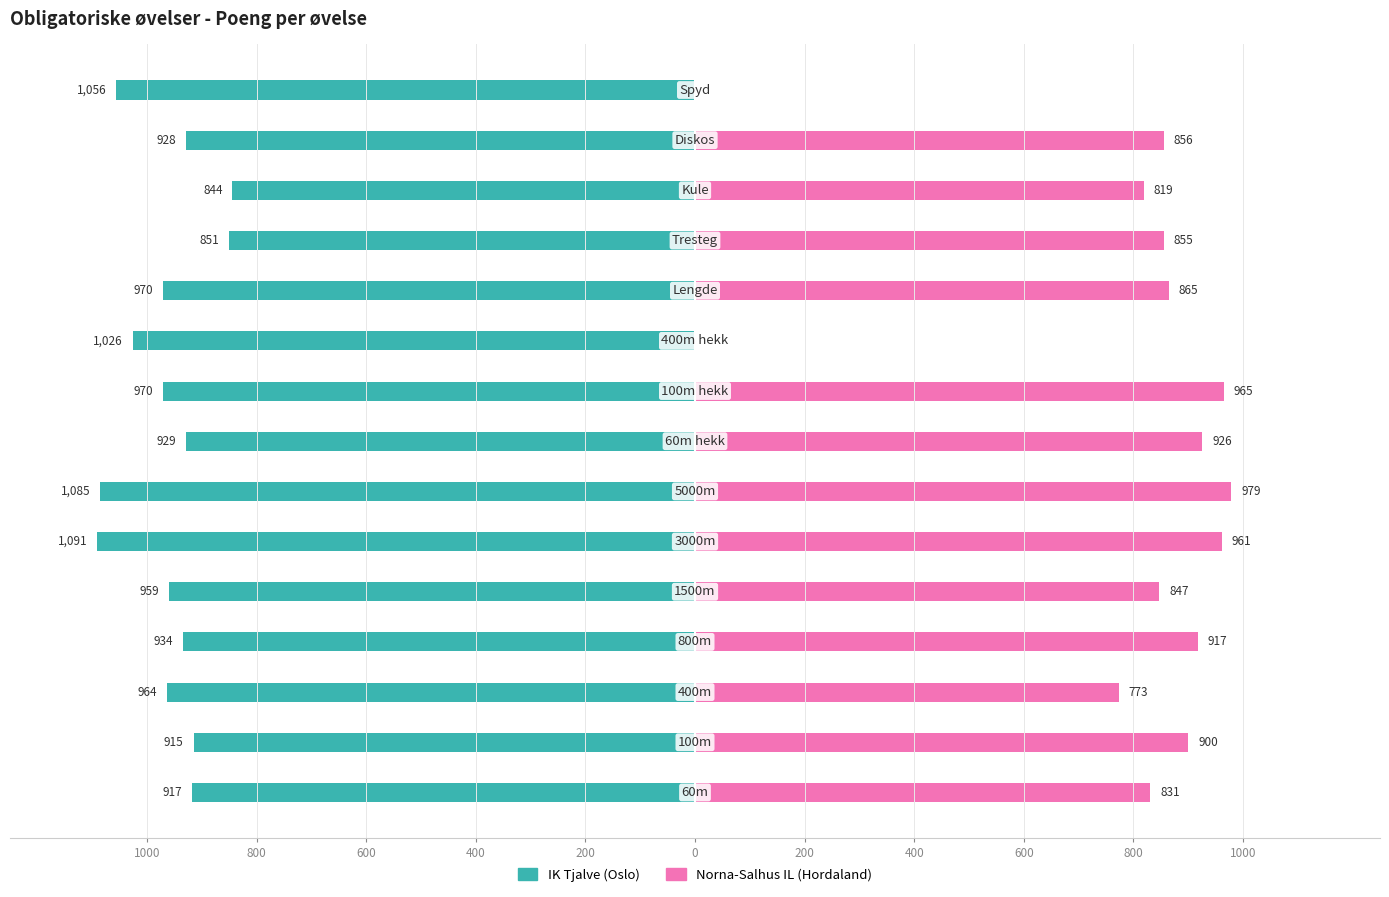

At how many categories does at least one series exceed -113?

13